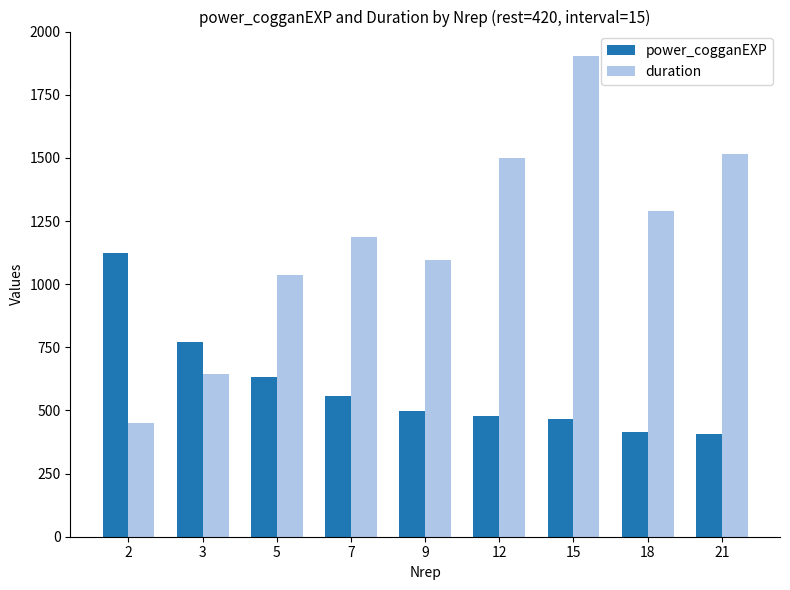

What is the sum of the duration values at 9 and 12?

2595.0